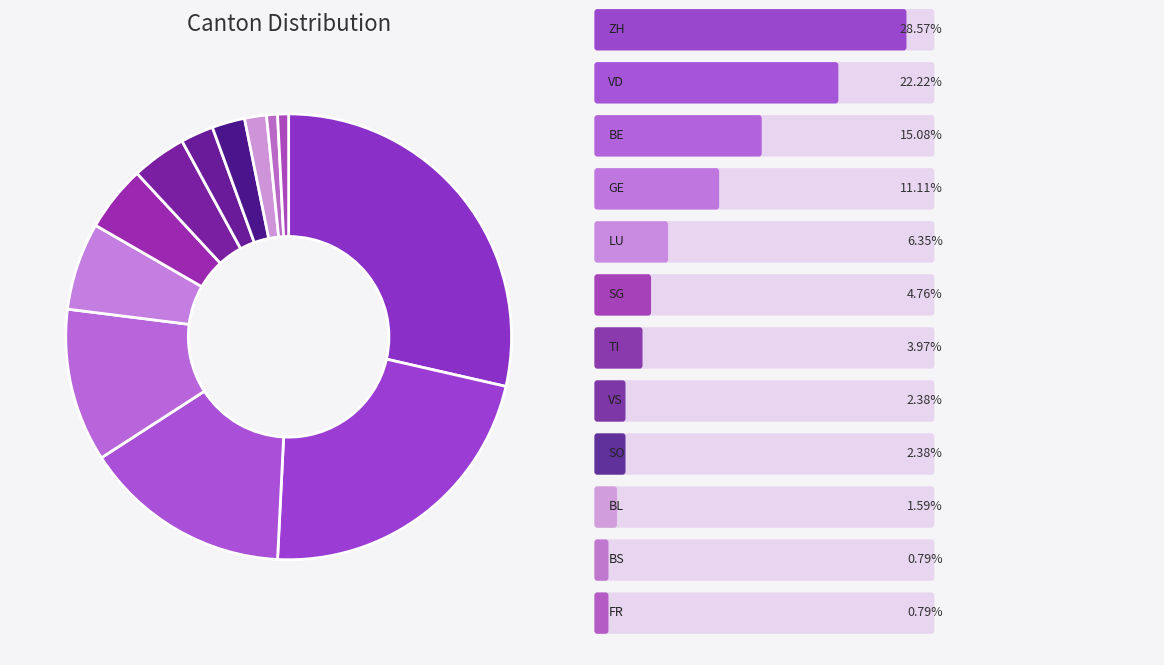

Is there any slice that represents more than half of the pie?

No